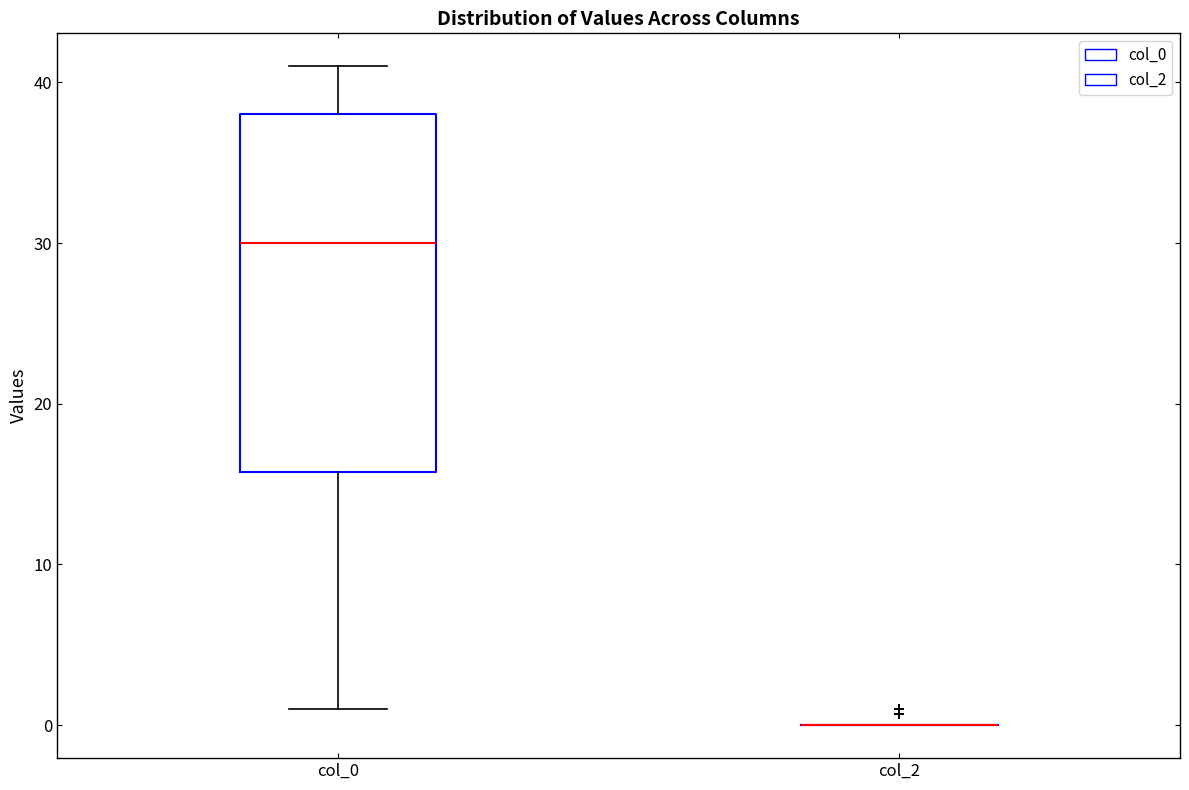

Which box is the tallest, from its lower edge to its upper edge?

col_0